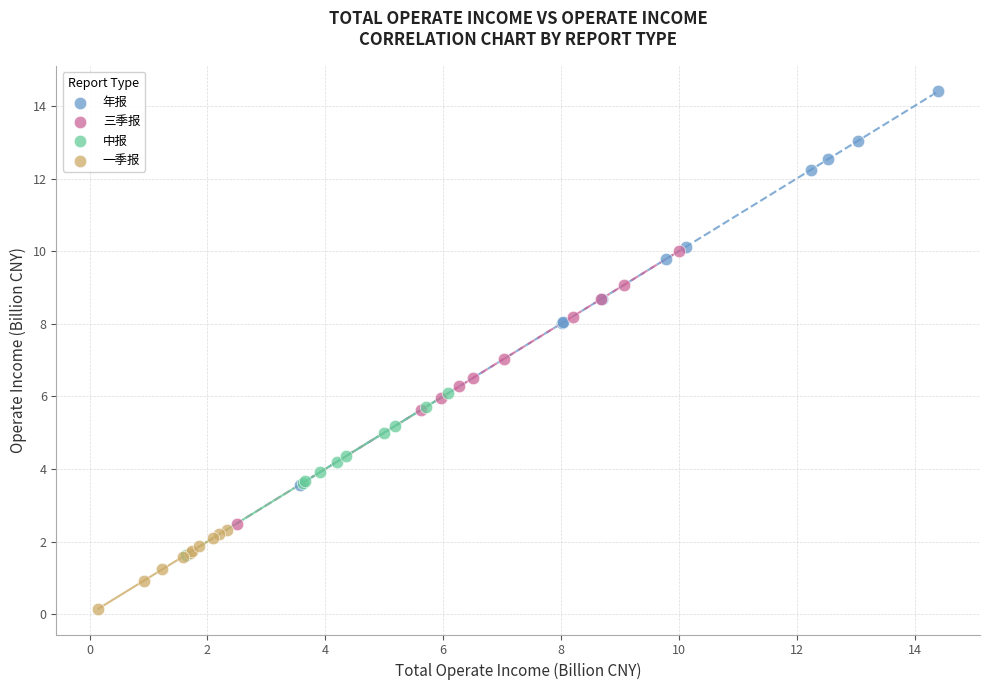

Which series contains the highest Y value?

年报